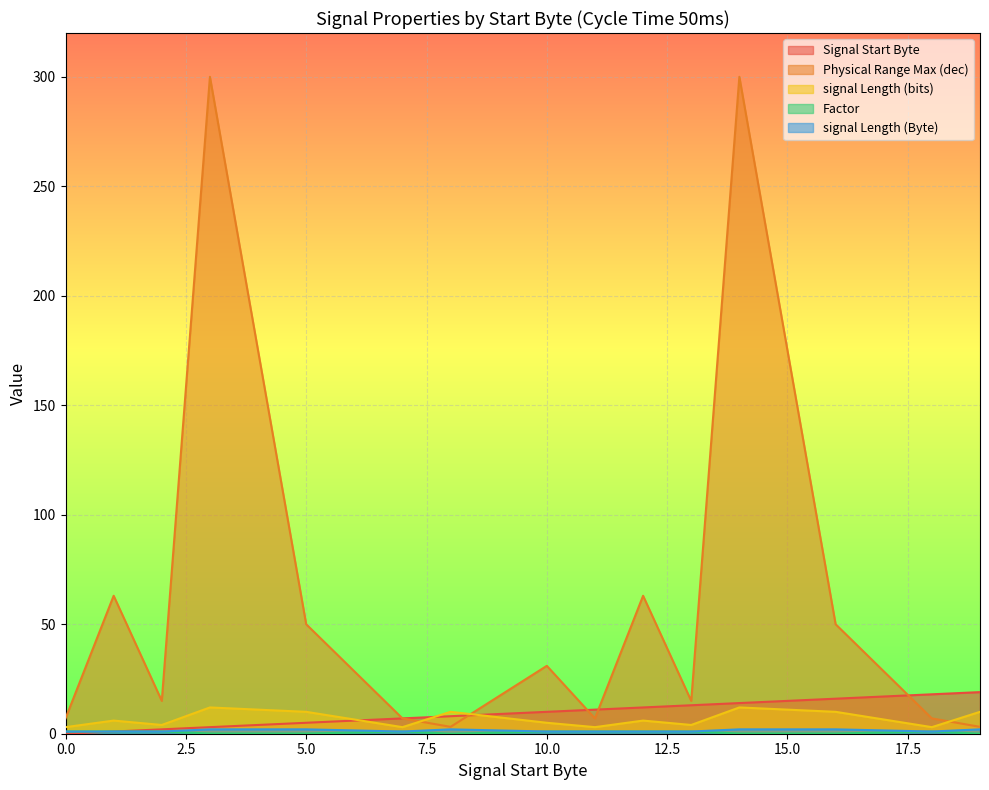

True or false: Physical Range Max (dec) and Factor cross at least once.

False